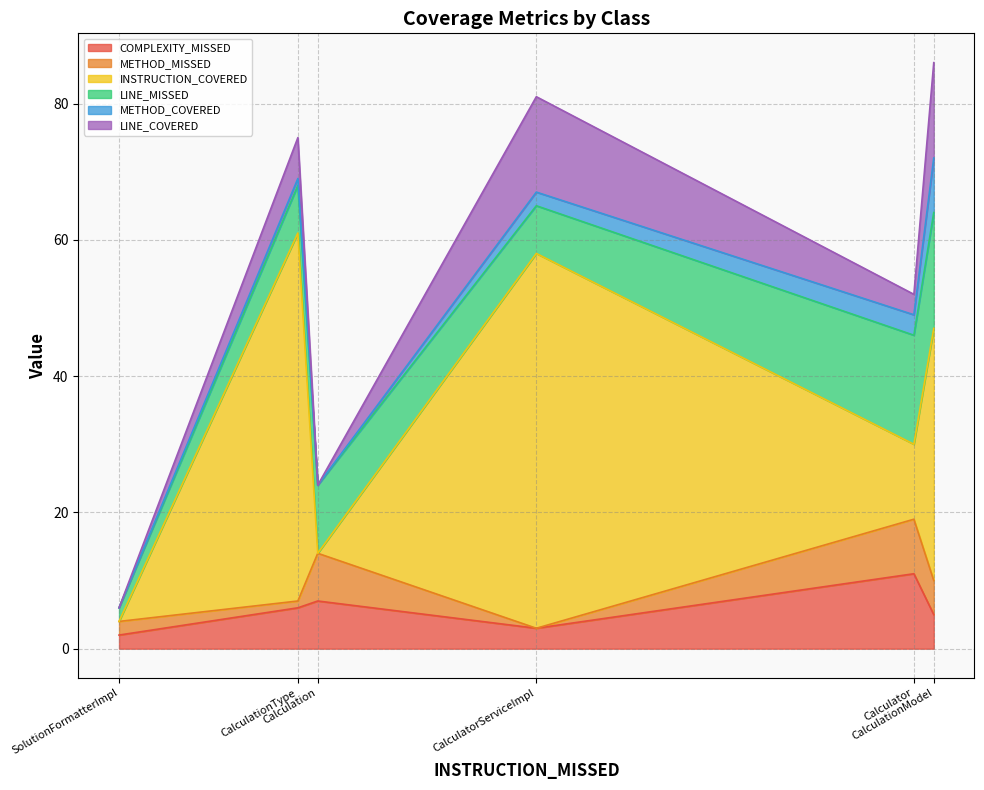

Which series changed the most between SolutionFormatterImpl and Calculator?

LINE_MISSED